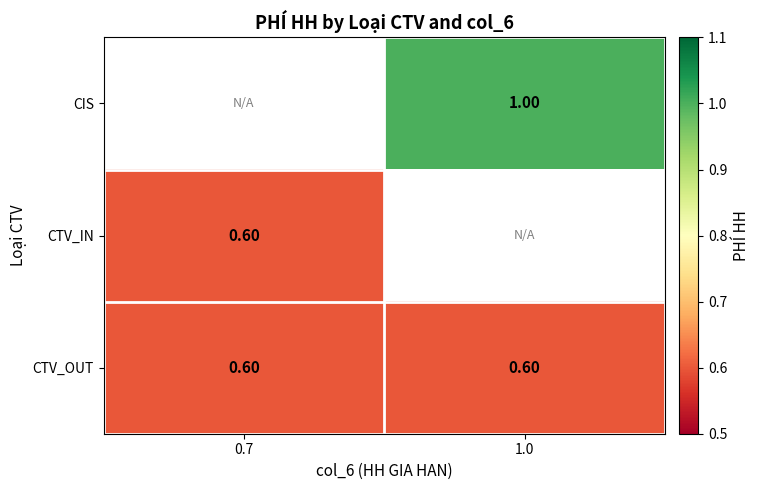

Which has a higher value, 0.7 or 1.0?

1.0